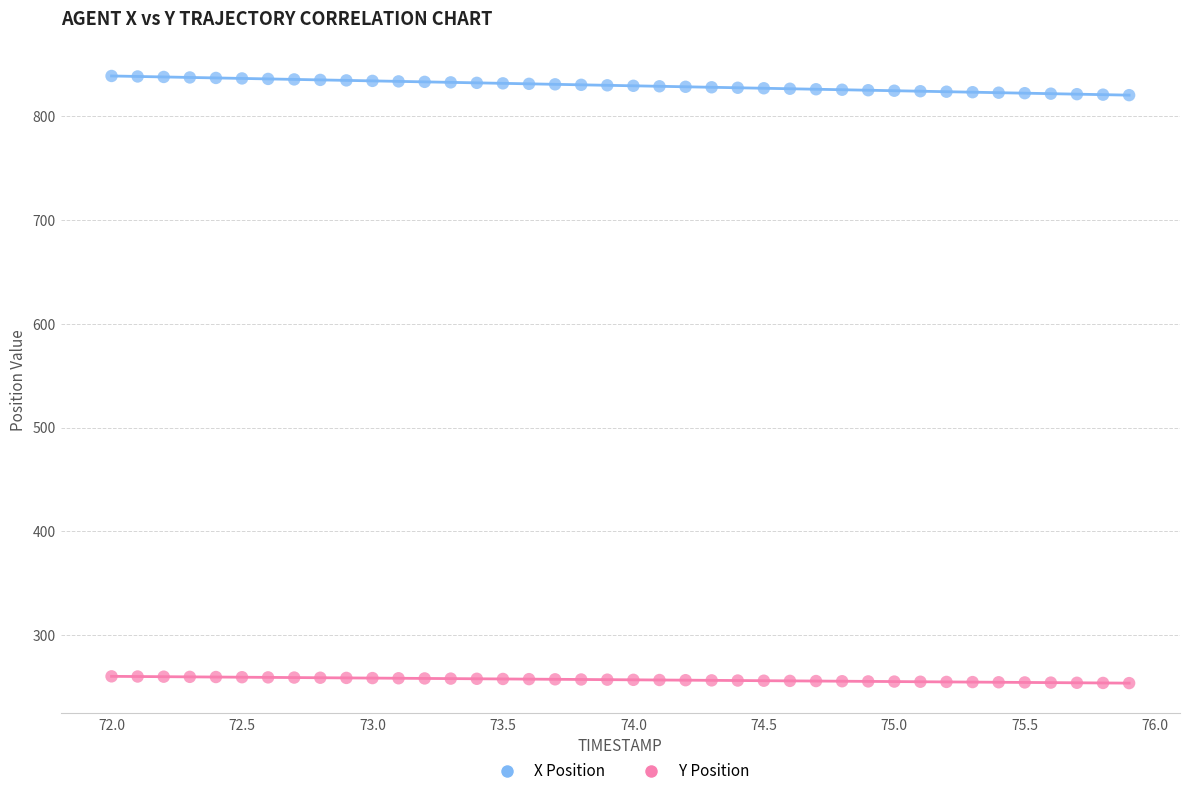

Across all data points, what is the range of X values (max minus min)?

3.9